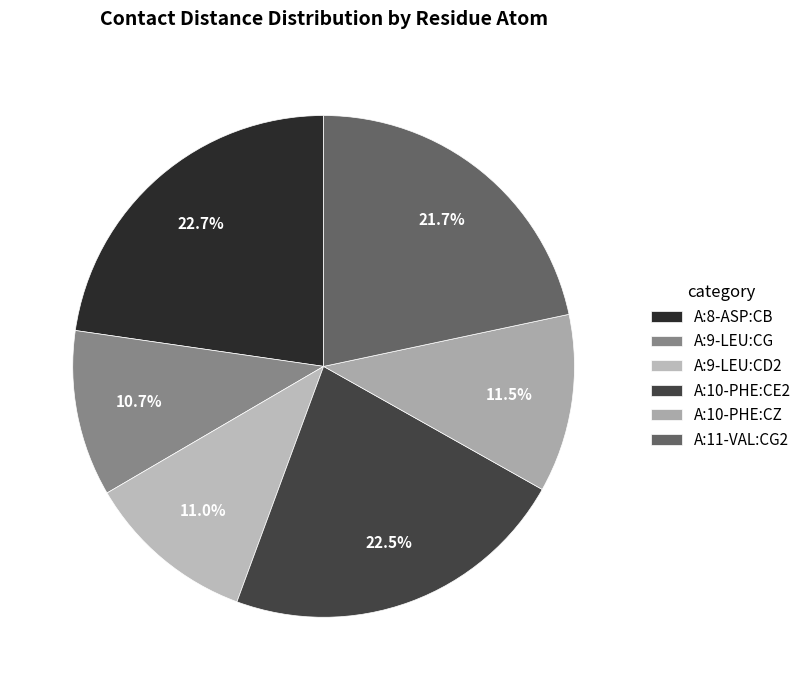

What portion of the pie excludes A:10-PHE:CZ?

88.5%